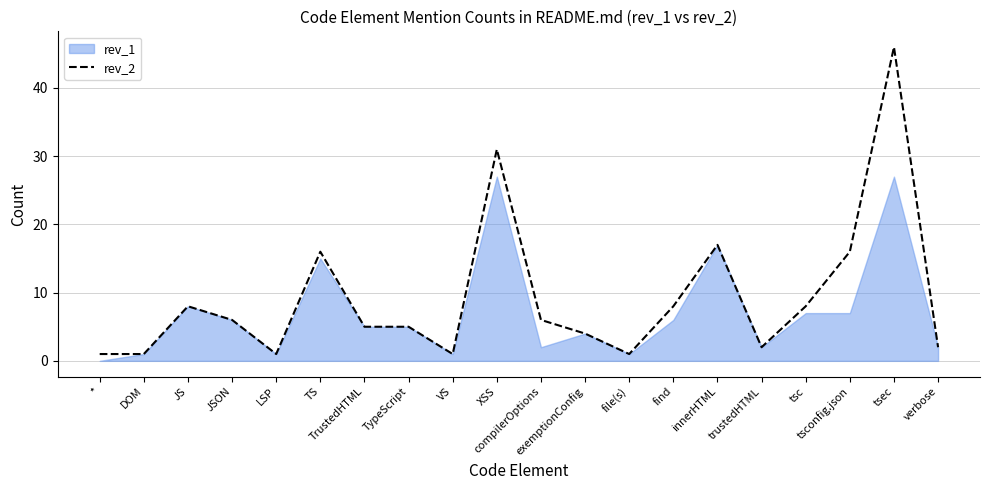

Which category has the highest value across all series?

tsec